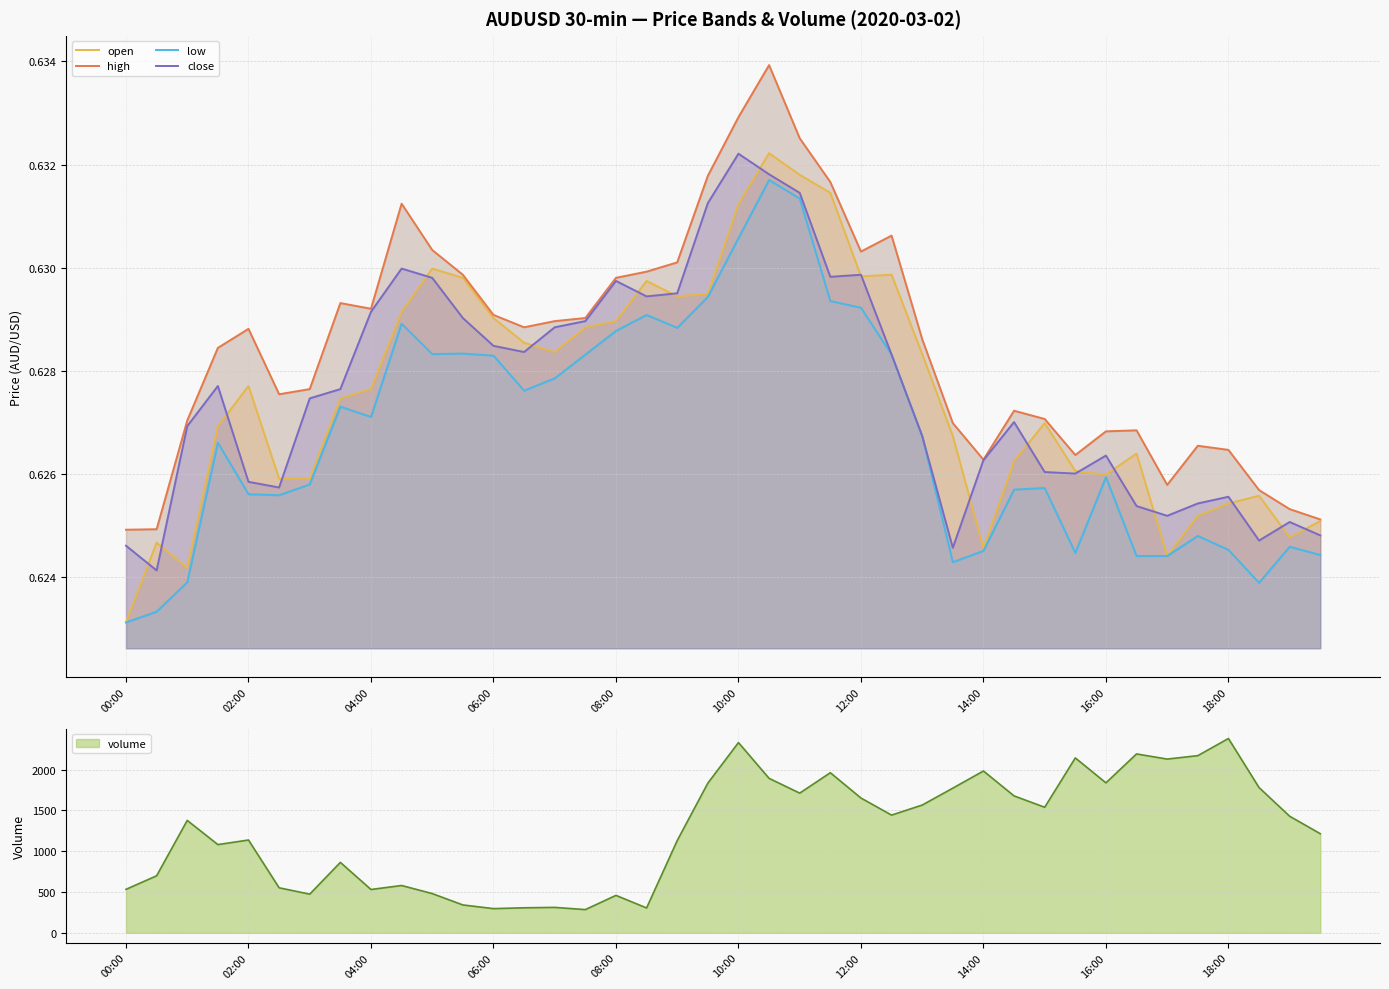

True or false: close has more than 2 interior local peaks.

True